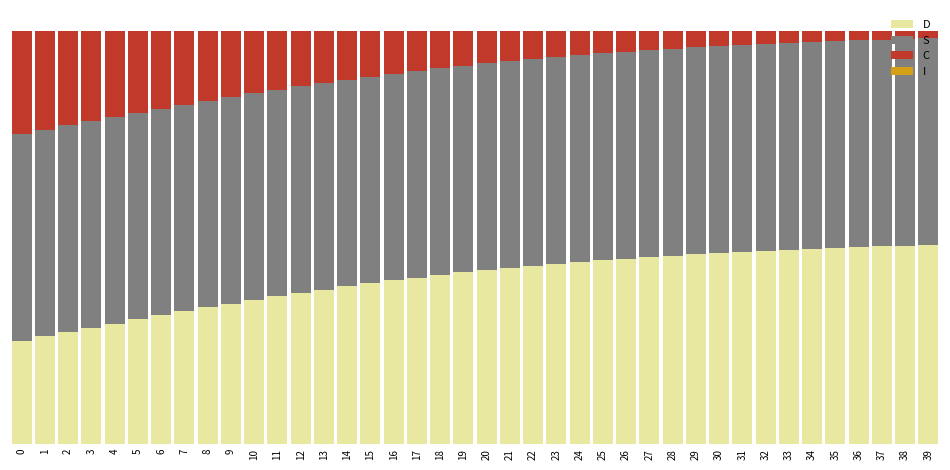

The value of D at 0 is 0.8. True or false?

False